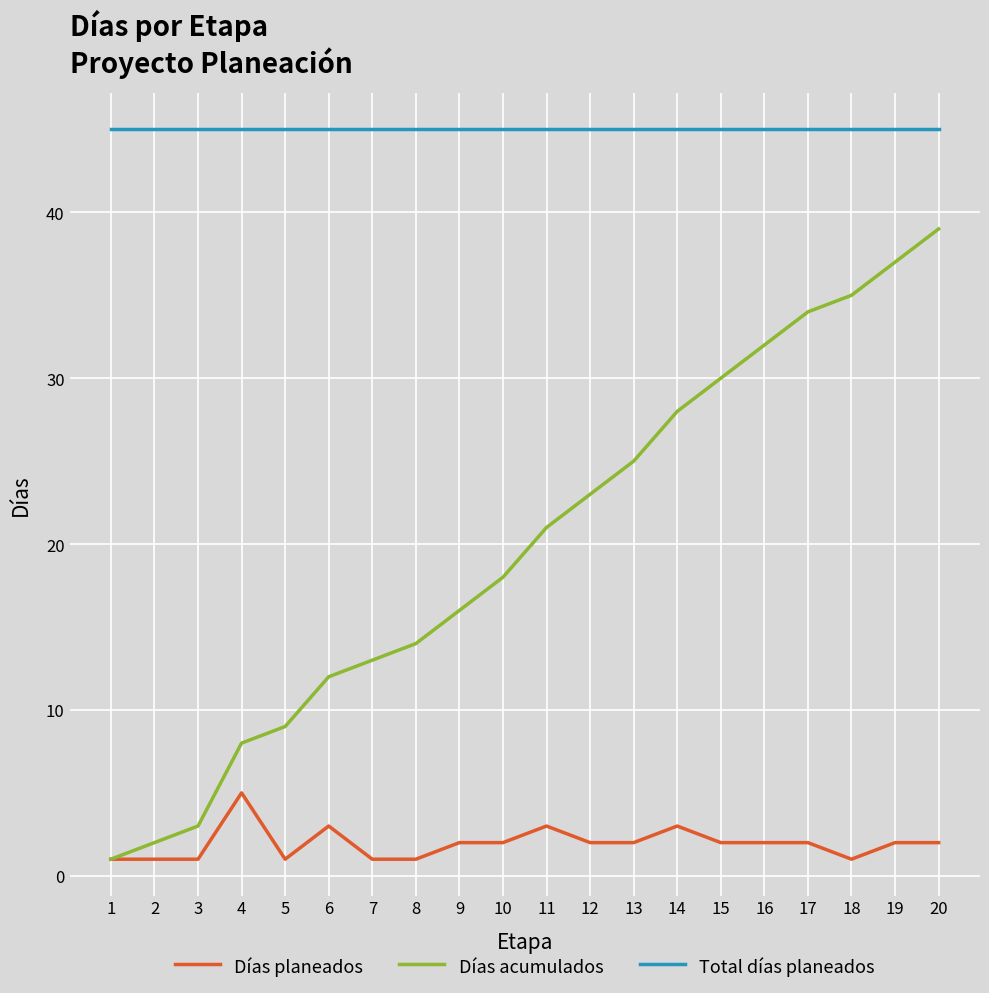

True or false: Total días planeados and Días planeados cross at least once.

False